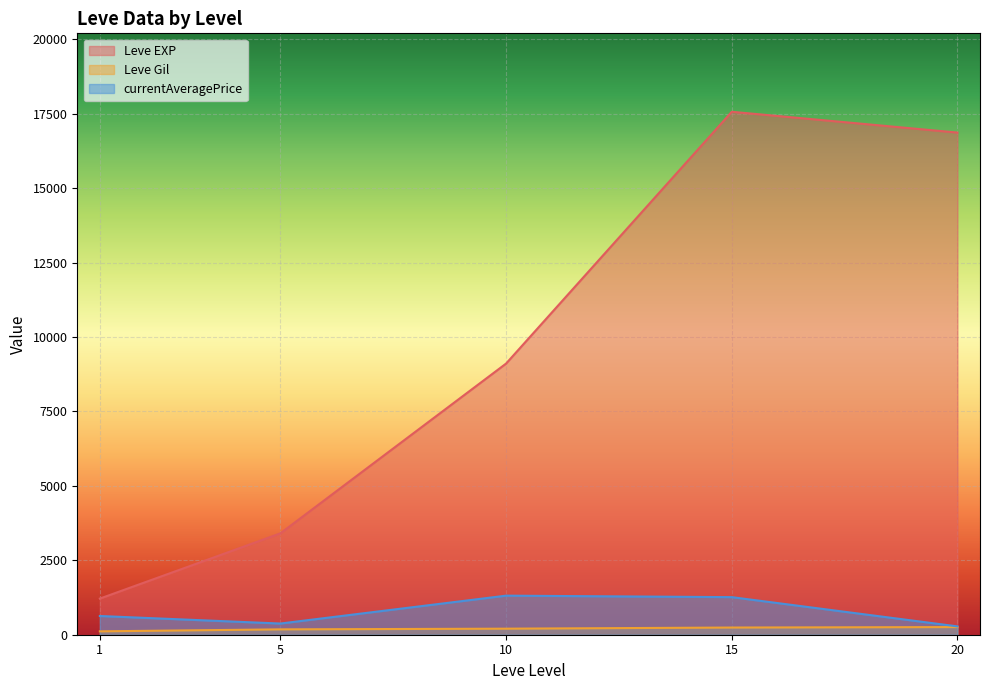

List the series in order of their peak value, highest first.

Leve EXP, currentAveragePrice, Leve Gil